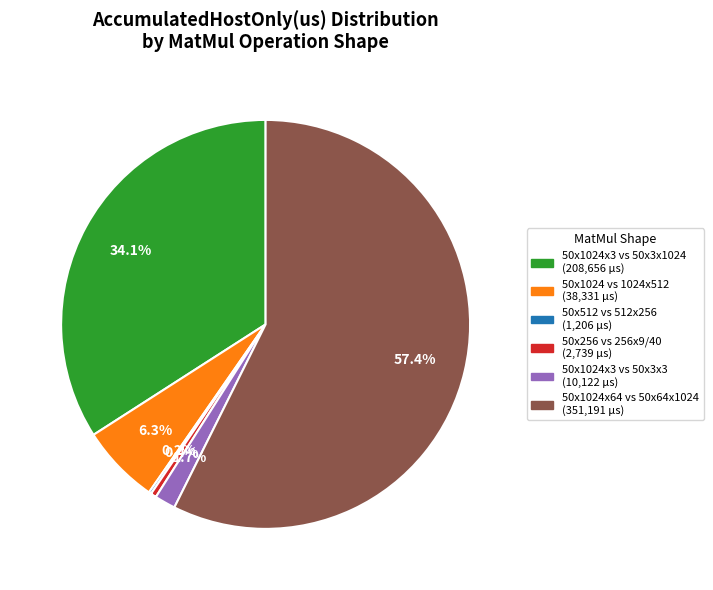

What is the largest slice in the pie chart?

50x1024x64 vs 50x64x1024 (351,191 µs)